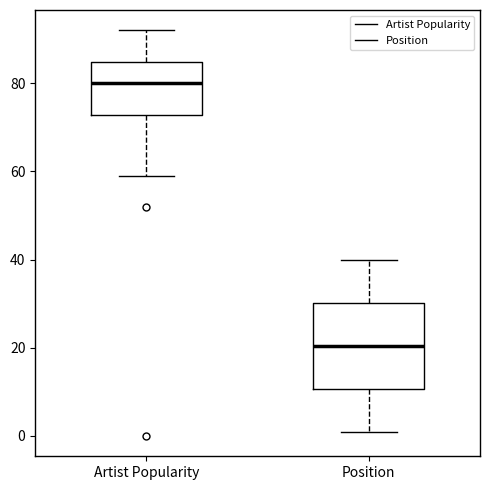

Which box is the tallest, from its lower edge to its upper edge?

Position